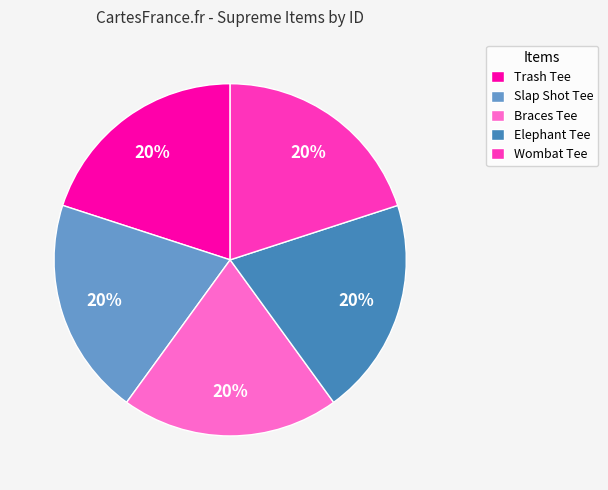

Combined, do Trash Tee and Elephant Tee account for over 50%?

No